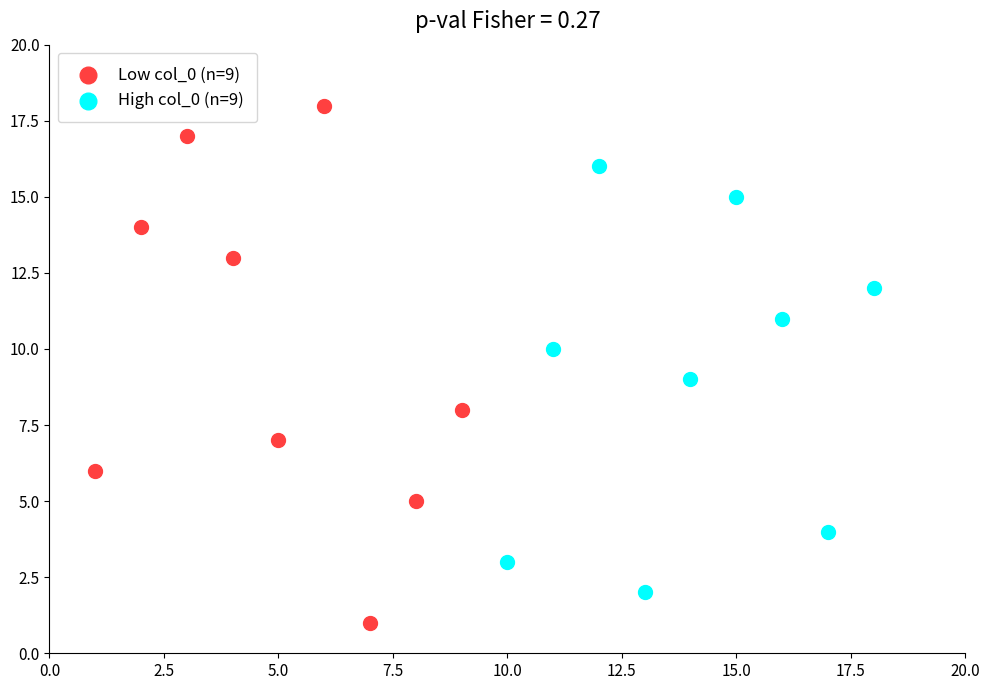

Which series reaches the minimum Y coordinate?

Low col_0 (n=9)